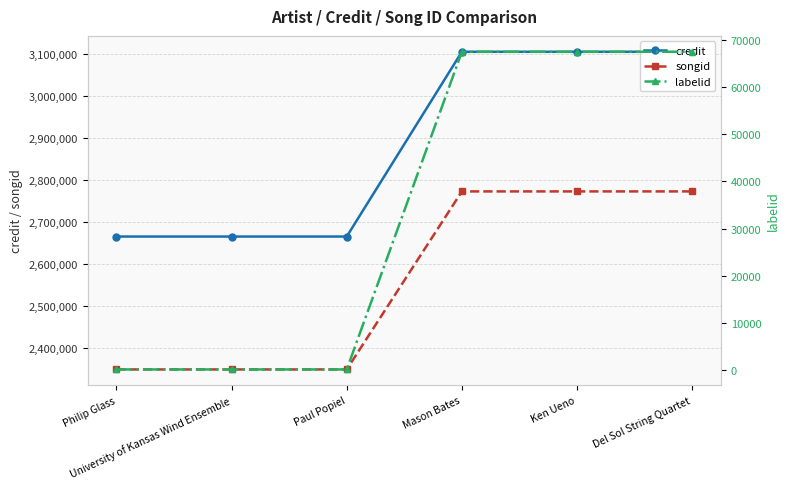

Reading left to right, list all the values displayed in this chart.

credit: 2665318	2665318	2665318	3104174	3104174	3104174
songid: 2349659	2349659	2349659	2772516	2772516	2772516
labelid: 198	198	198	67444	67444	67444